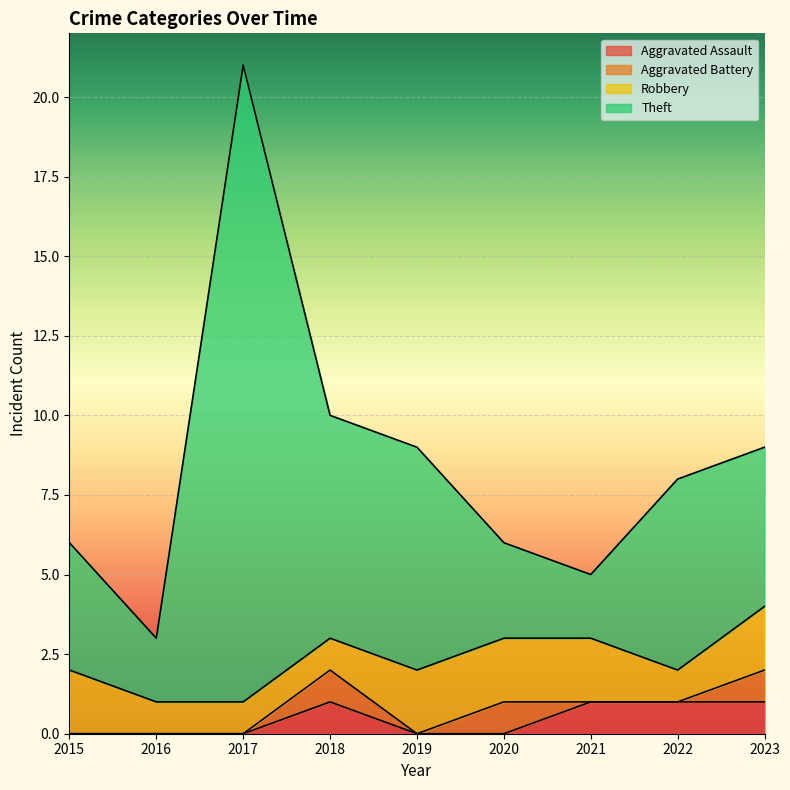

At which category does Theft reach its first local valley?

2016